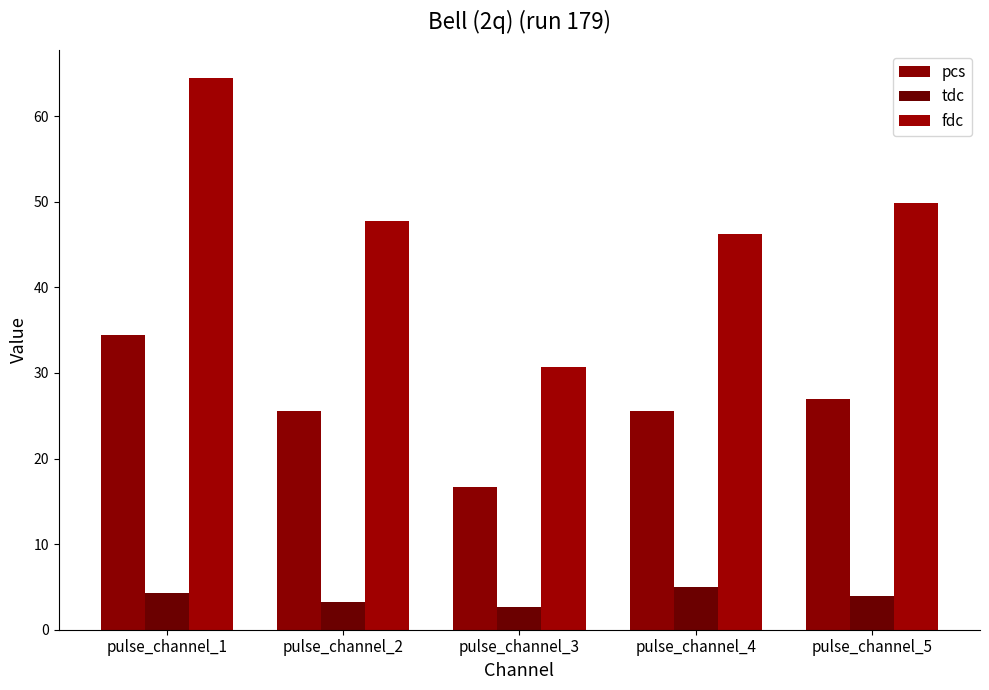

Which series changed the most between pulse_channel_4 and pulse_channel_5?

fdc